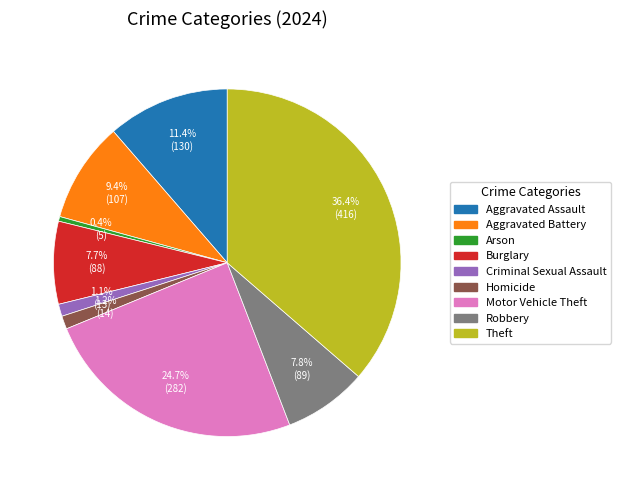

What portion of the pie excludes Homicide?

98.8%